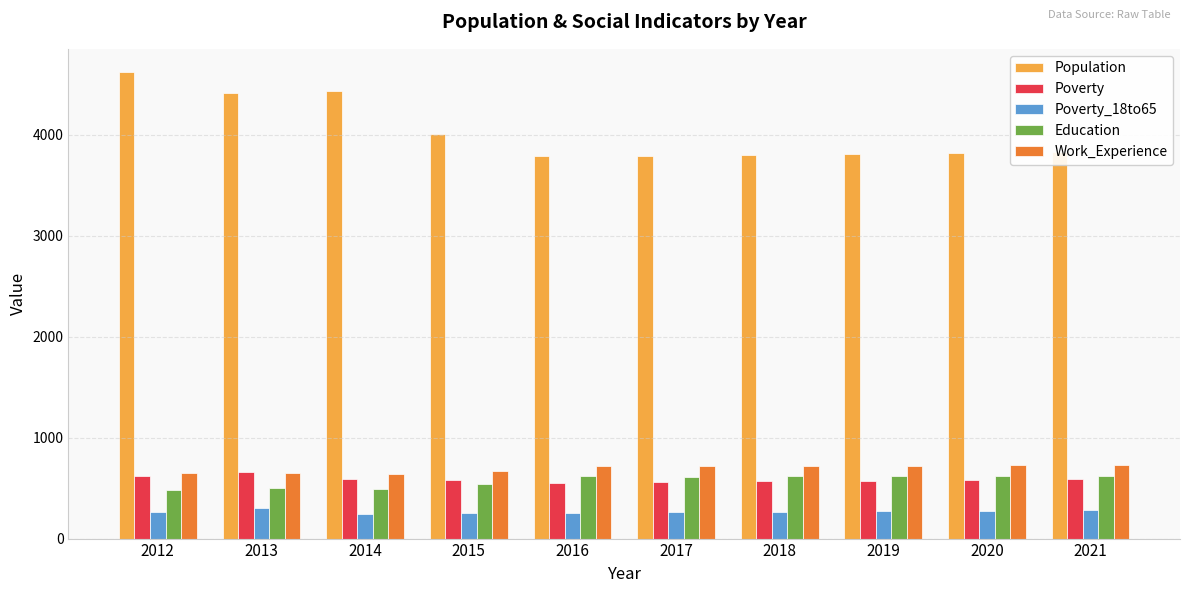

What is the difference between the Population values at 2015 and 2014?

419